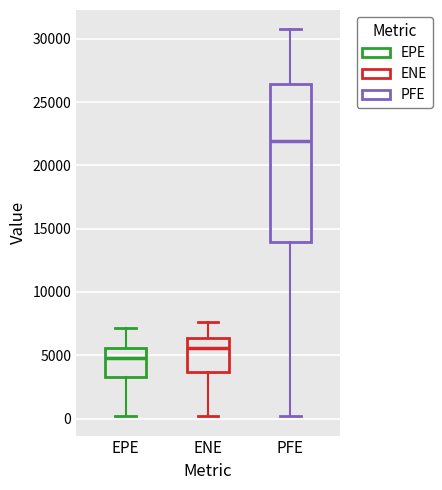

Reading left to right, read every box against the y-axis: the position of its median line, the range the box covers, and the ends of its whiskers. The values are not printed on the chart, so give them approximately, as read against the axis.

EPE: median 5000, box 3000 to 5500, whiskers 0 to 7000
ENE: median 5500, box 3500 to 6500, whiskers 0 to 7500
PFE: median 22000, box 14000 to 26500, whiskers 0 to 30500